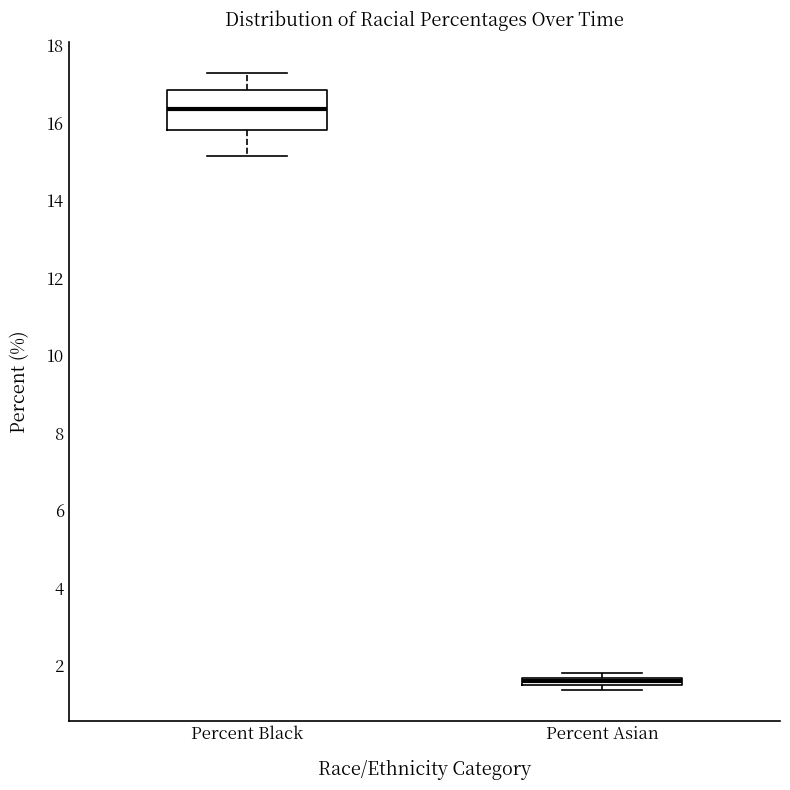

Comparing the boxes themselves (not the whiskers), which one is the tallest?

Percent Black